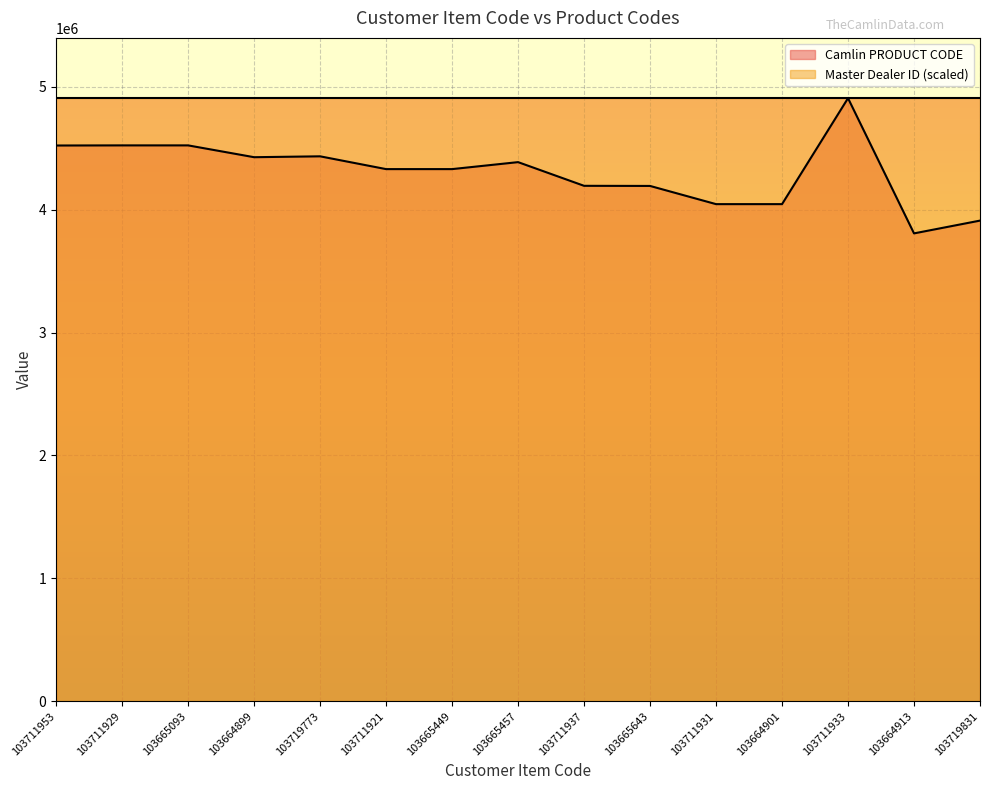

Reading left to right, extract all data points from this chart.

4521546	4522547	4522552	4426371	4433541	4329538	4329525	4386288	4193588	4192566	4044555	4044524	4906514	3806518	3910519